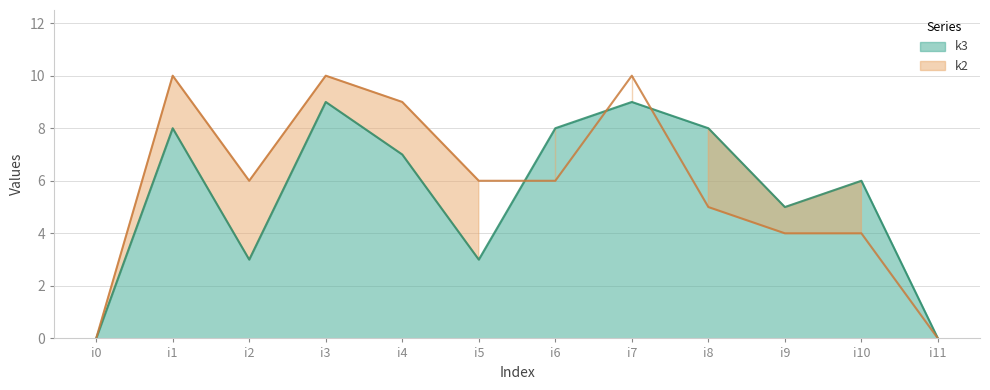

What are all the series names shown in the legend?

k3, k2